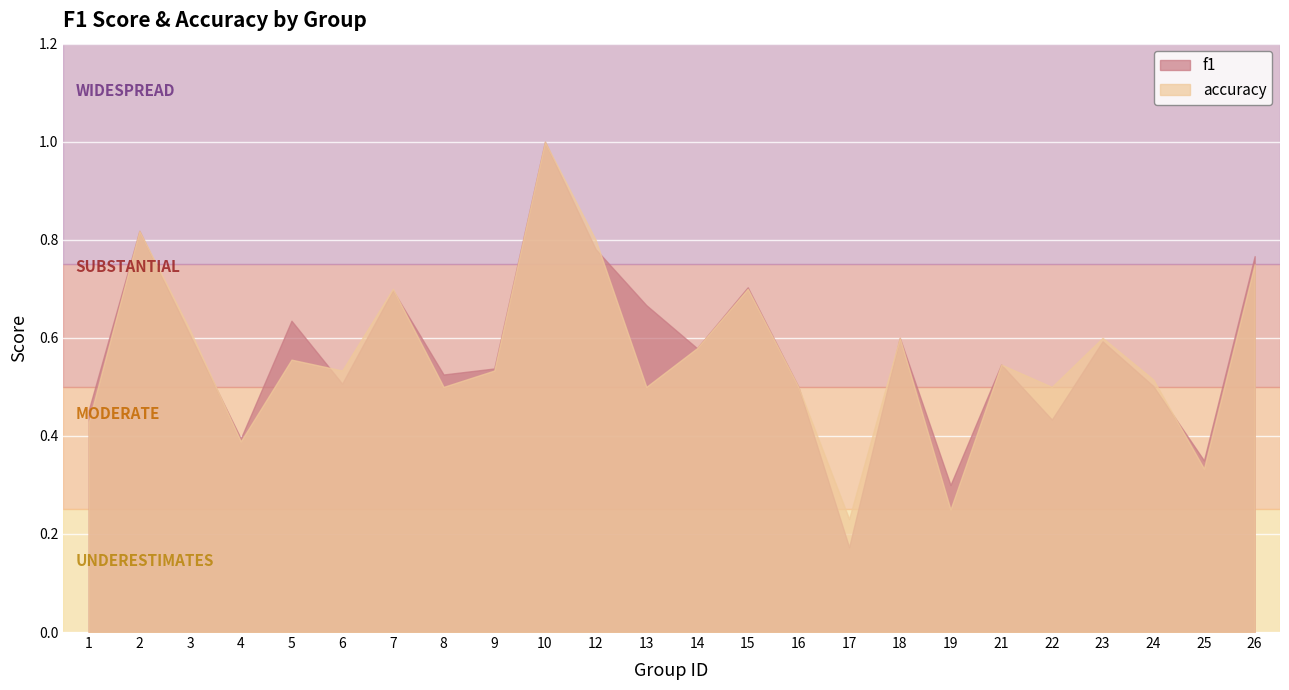

Which category has the lowest value across all series?

17